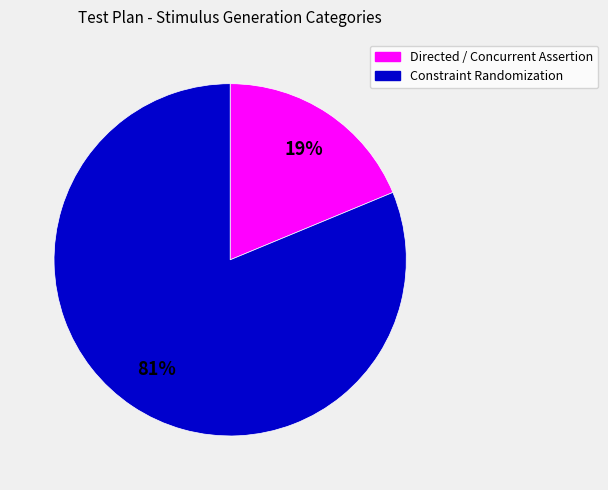

Is there a majority slice in this chart?

Yes